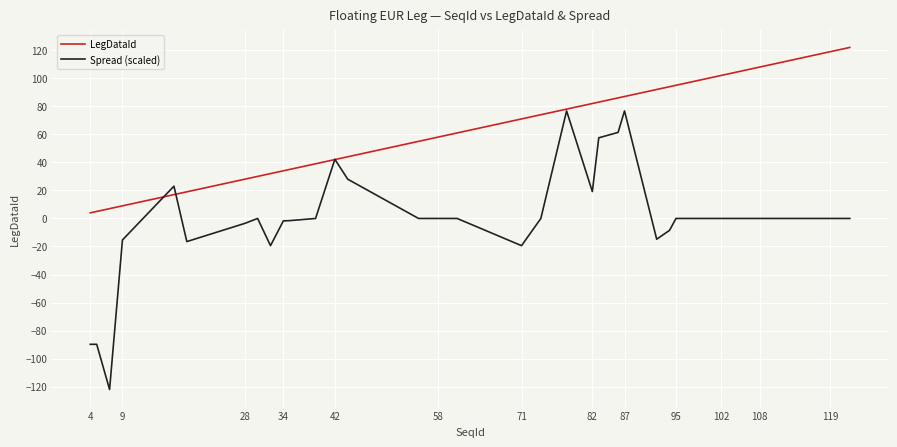

Rank the series by their maximum value, from lowest to highest.

Spread (scaled), LegDataId